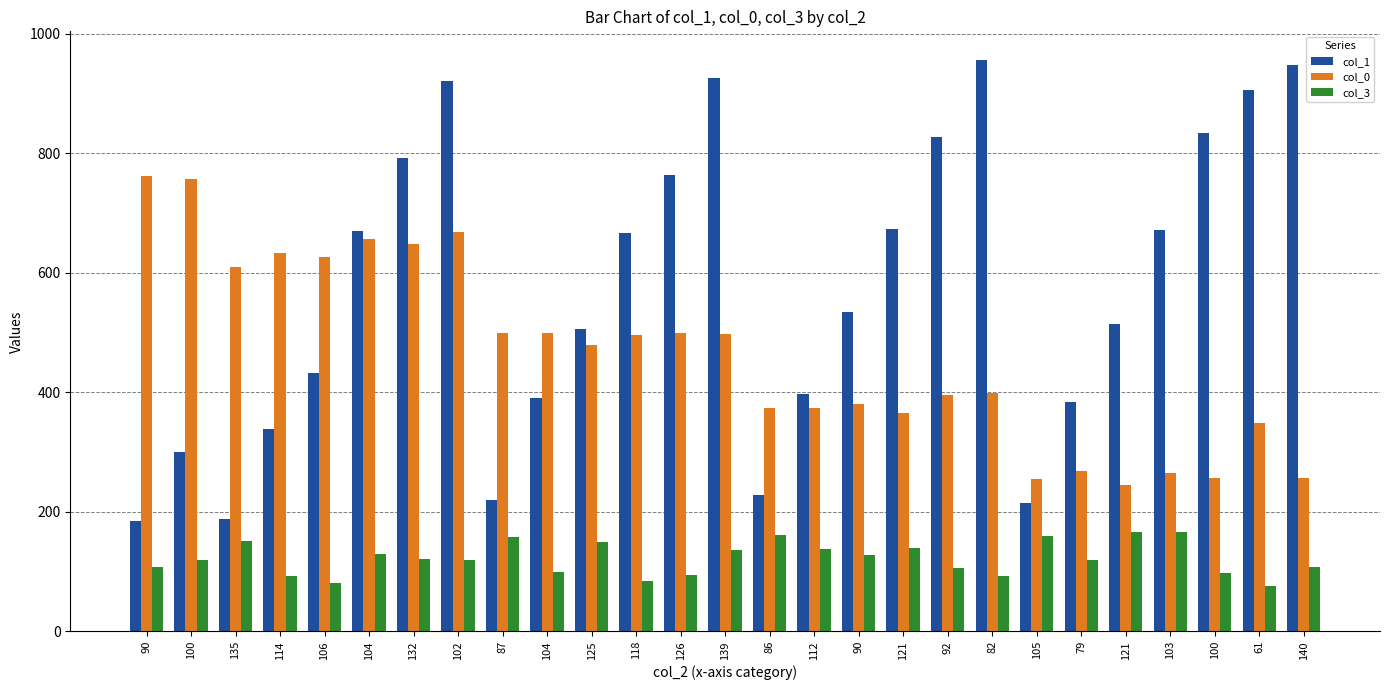

At how many categories does at least one series exceed 110?

27